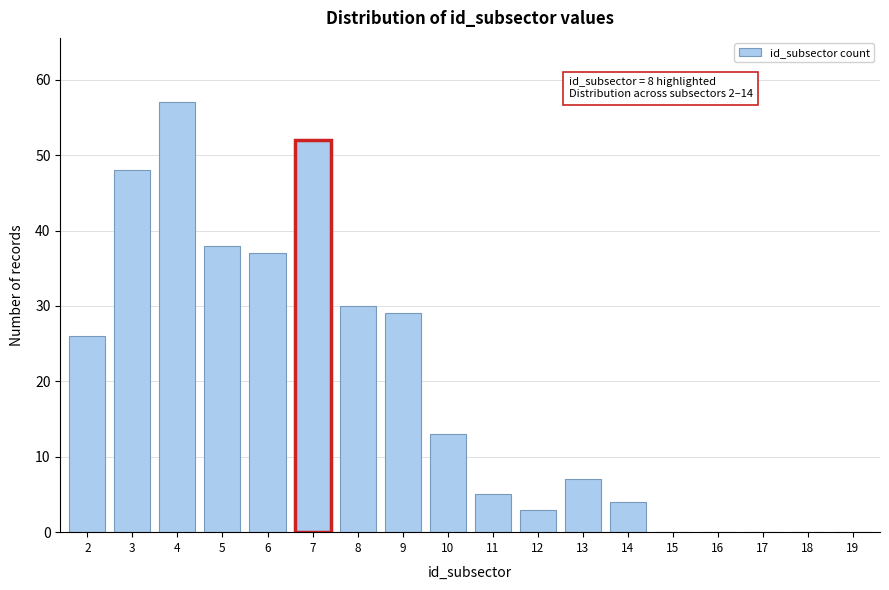

Reading left to right, extract all data points from this chart.

2=26	3=48	4=57	5=38	6=37	7=52	8=30	9=29	10=13	11=5	12=3	13=7	14=4	15=0	16=0	17=0	18=0	19=0